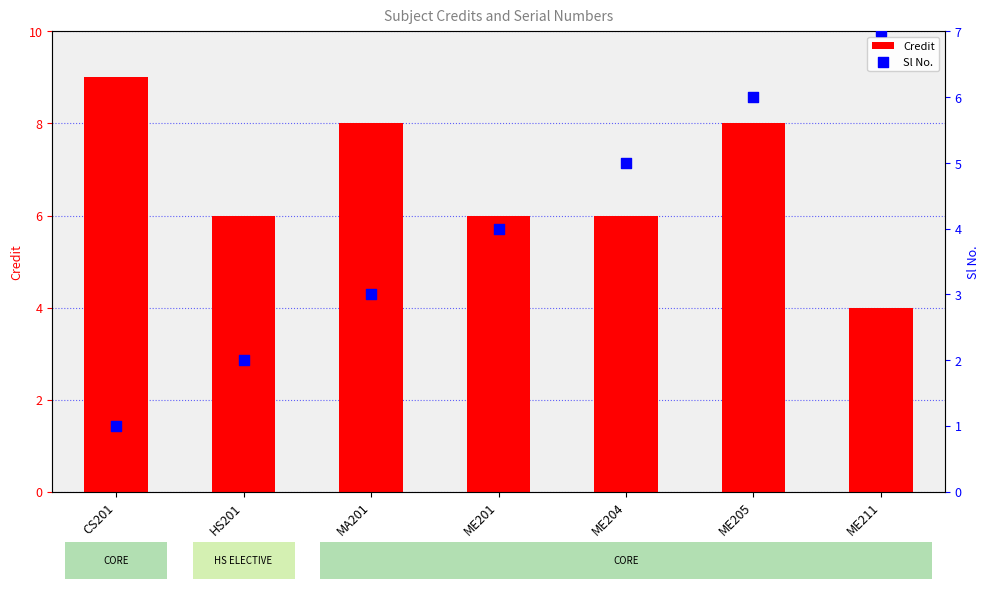

What are all the series names shown in the legend?

Credit, Sl No.